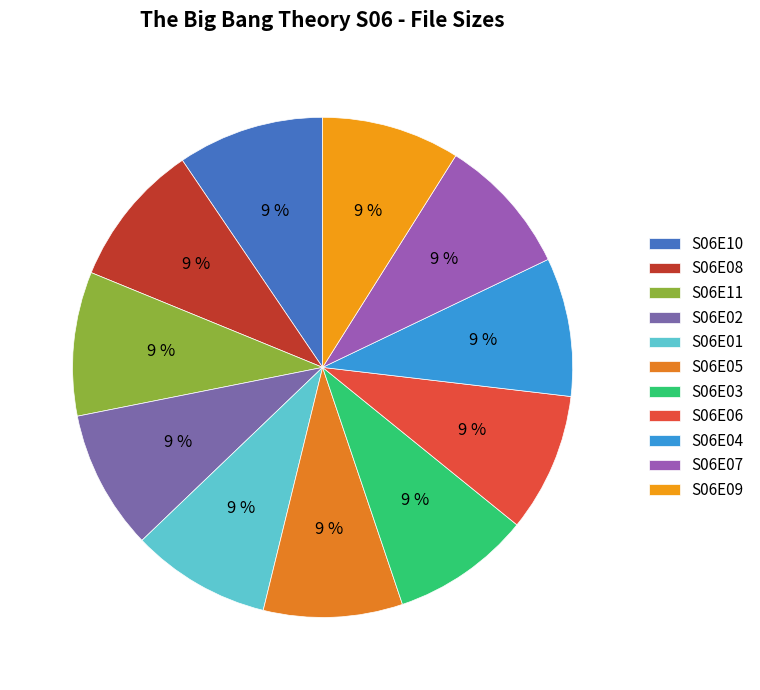

What is the ratio of the value at S06E03 to the value at S06E11?

1.0